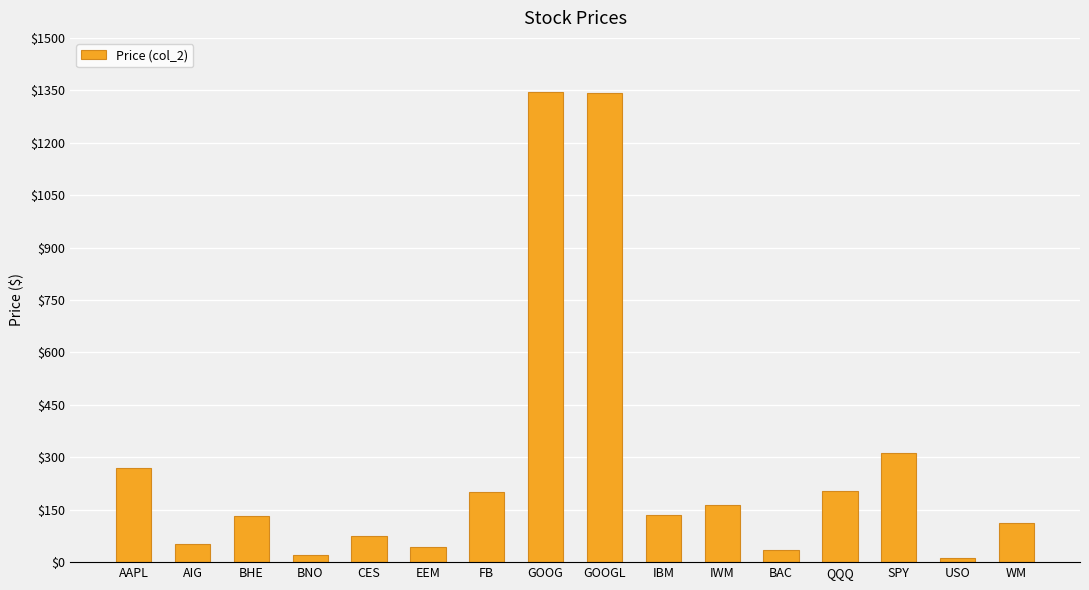

How many bars are there in total?

16